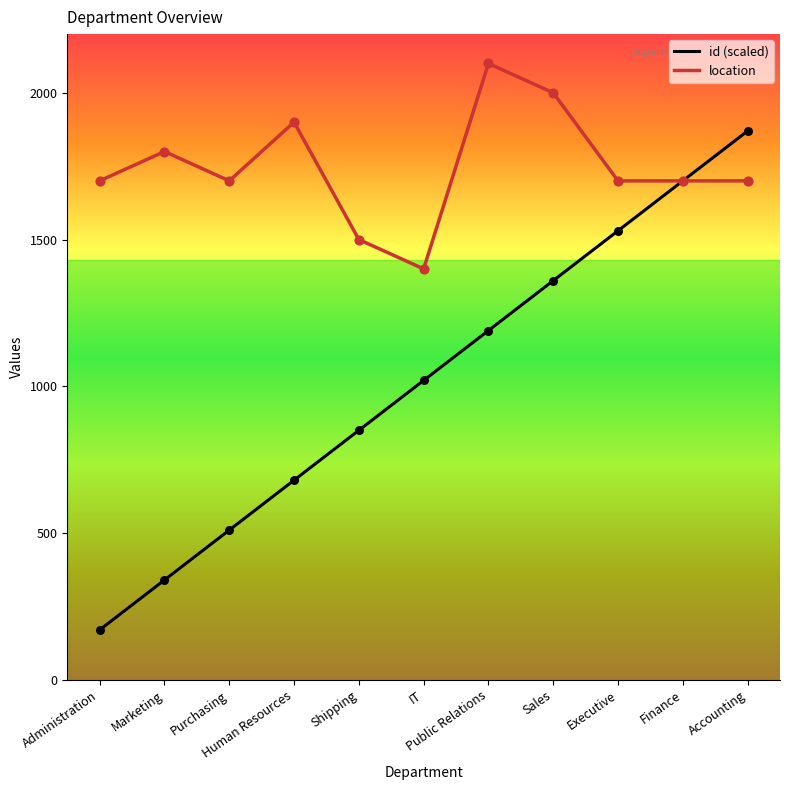

What is the total value across all series at Sales?

3360